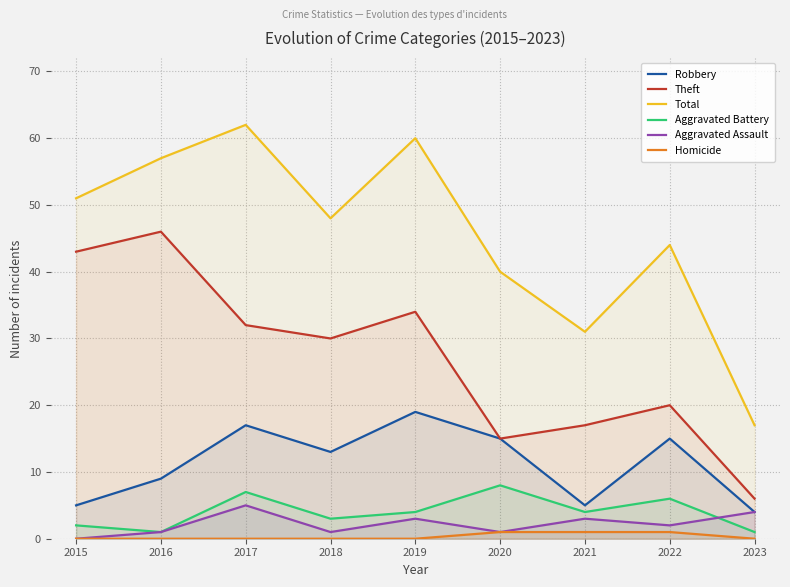

At which label does Aggravated Battery first exceed 4?

2017